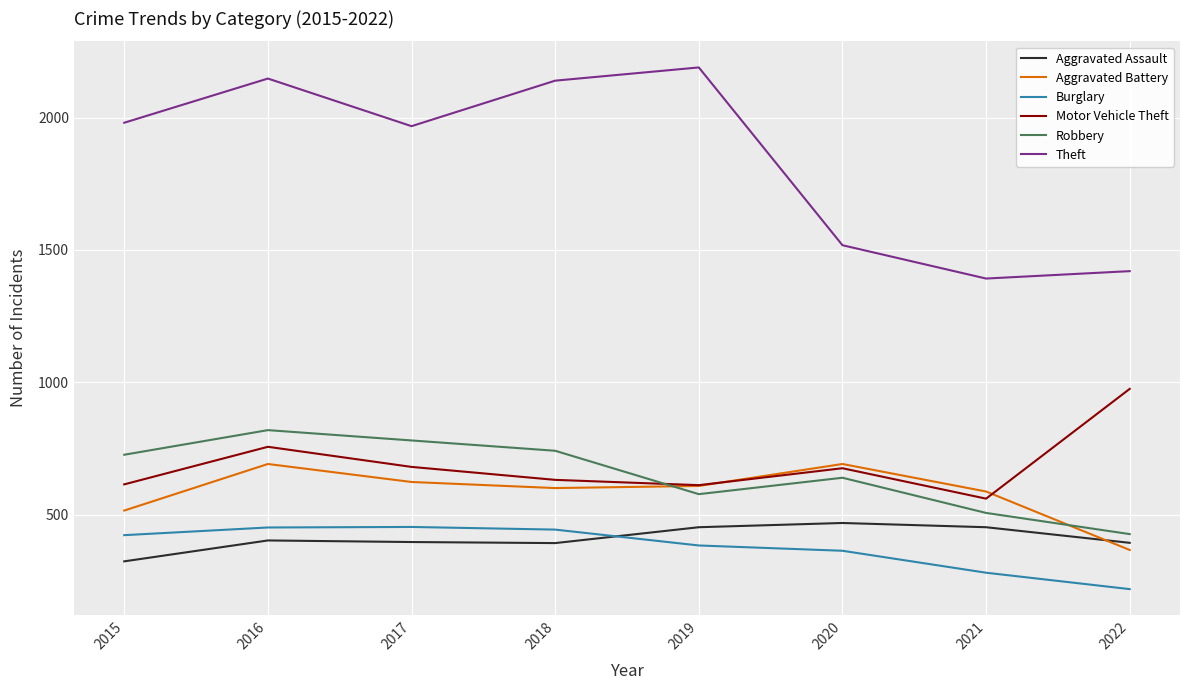

Is it true that Motor Vehicle Theft equals 903 at 2018?

False